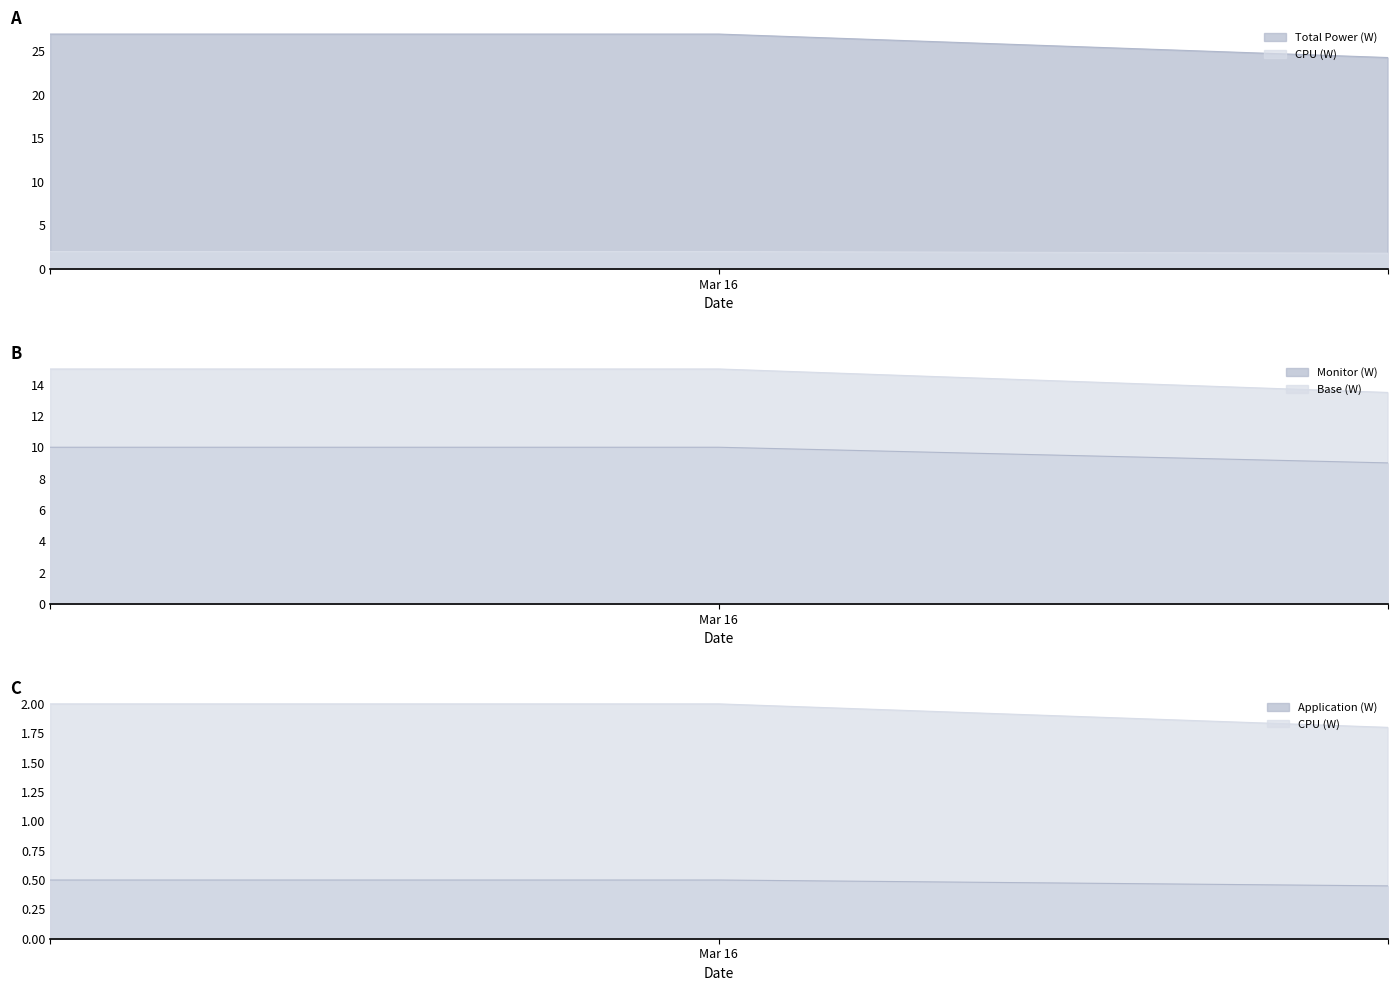

What is the difference between the highest and lowest values at 0?

26.5